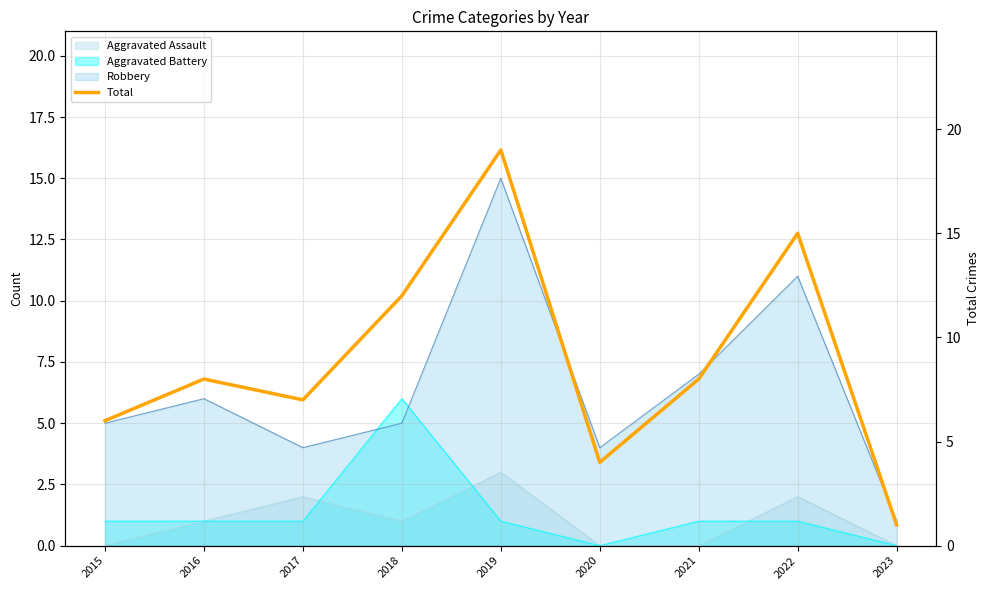

The chart shows a value of 2 at 2023. True or false?

False